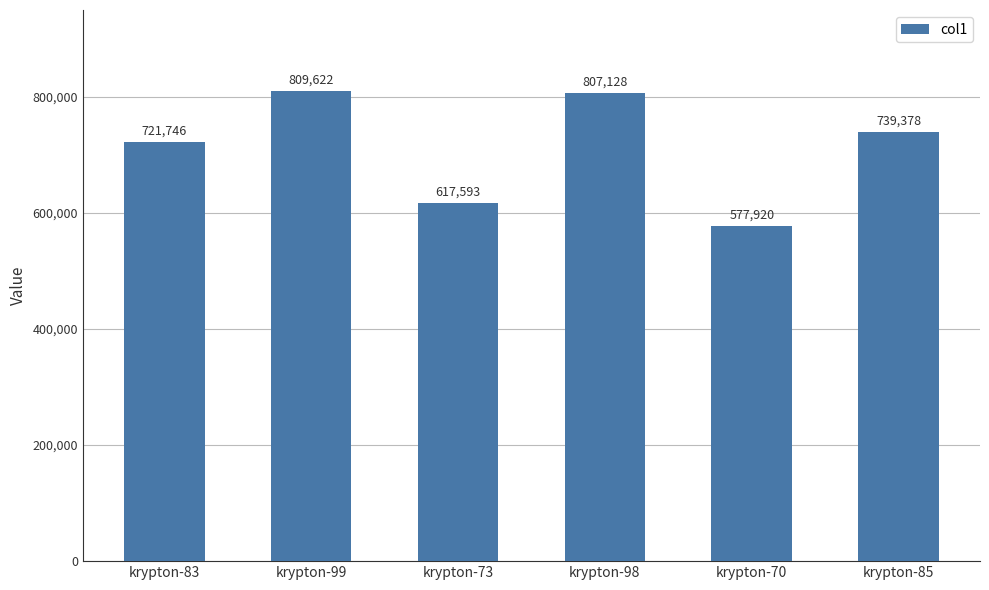

What is the ratio of the value at krypton-83 to the value at krypton-85?

1.0